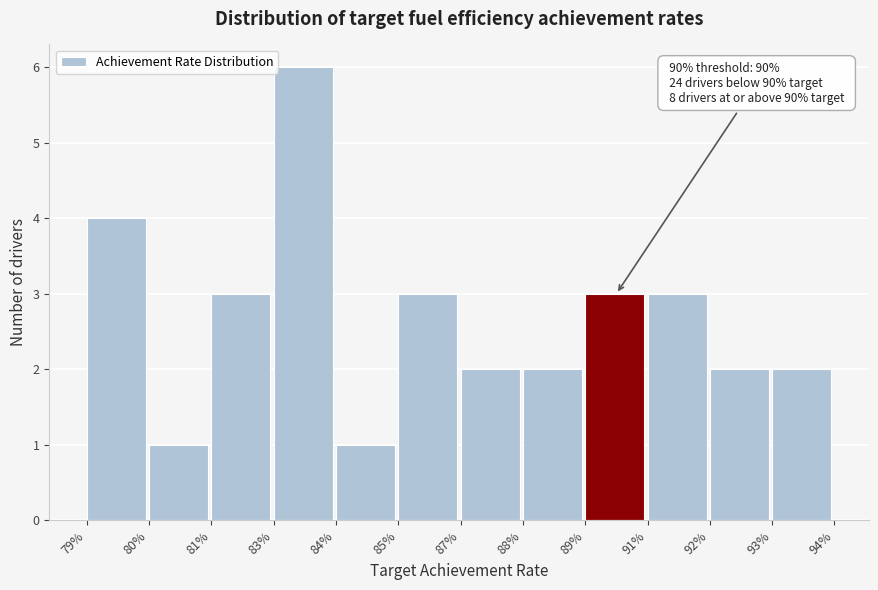

Reading left to right, what are all the values shown in this chart?

4	1	3	6	1	3	2	2	3	3	2	2